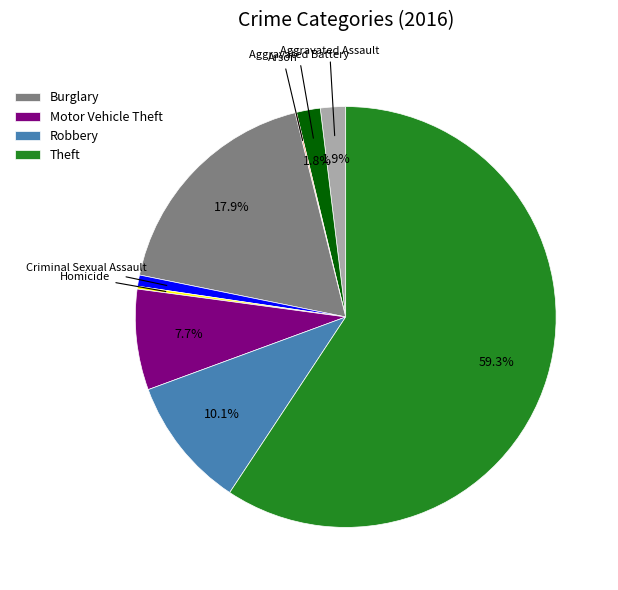

Is there a majority slice in this chart?

Yes